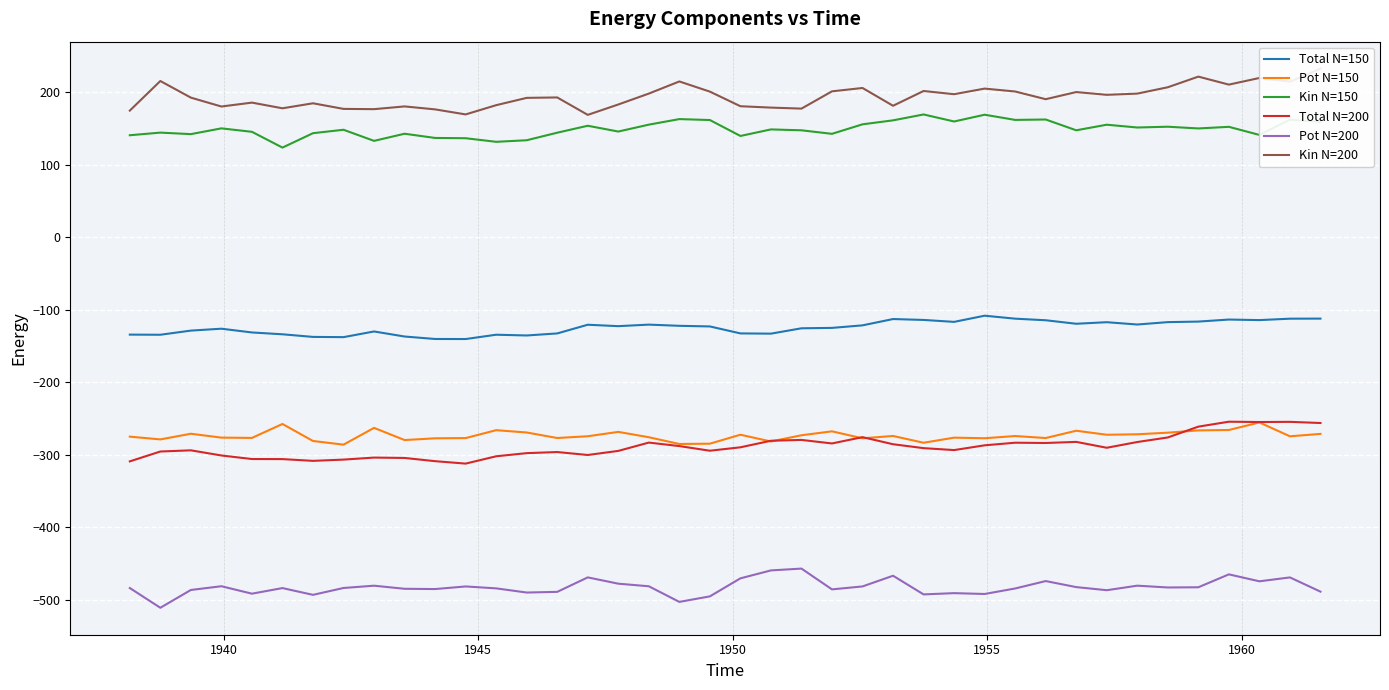

What is the highest value of the Total N=200 series?

-254.4